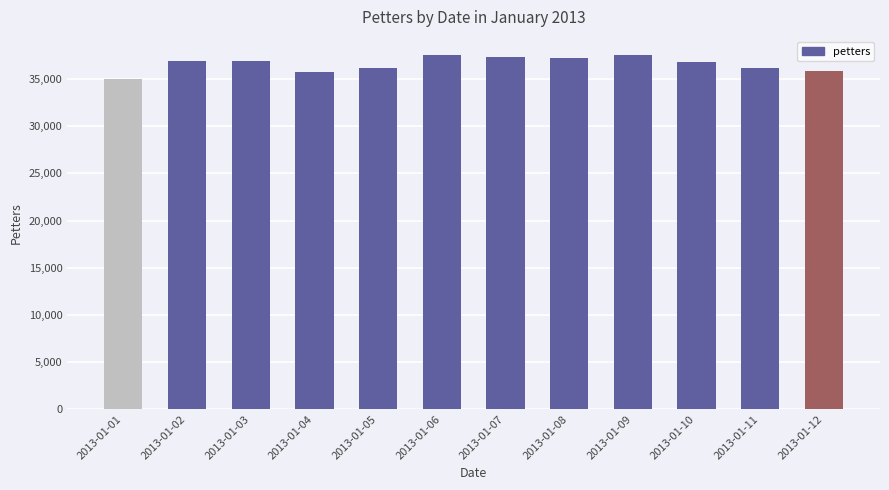

Read the value at 2013-01-06.

37588